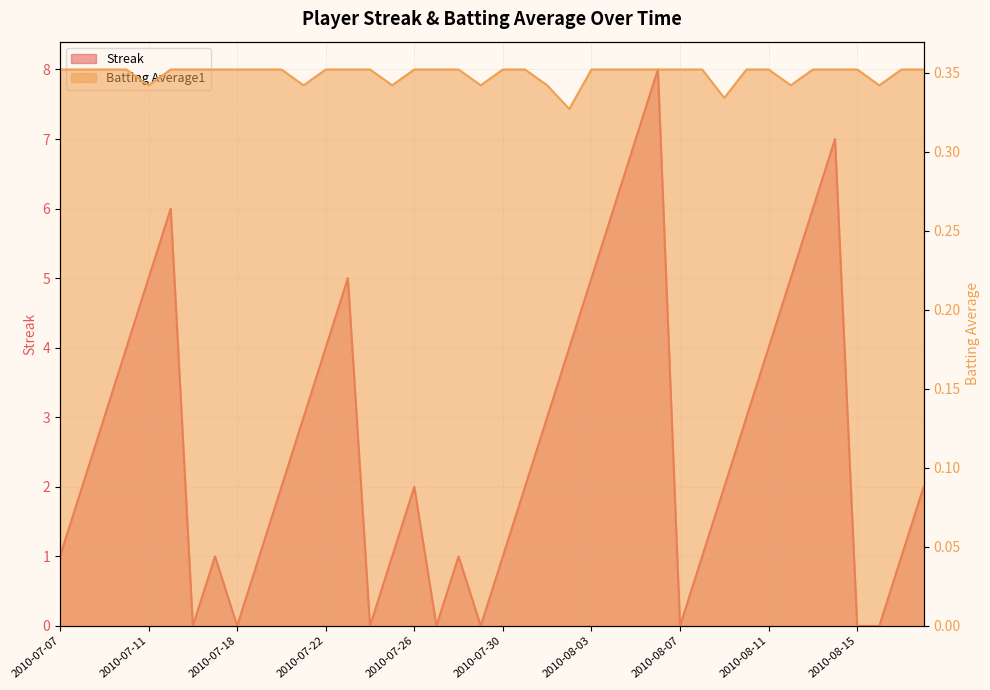

In Streak, how many points are lower than both neighbors (excluding endpoints)?

6